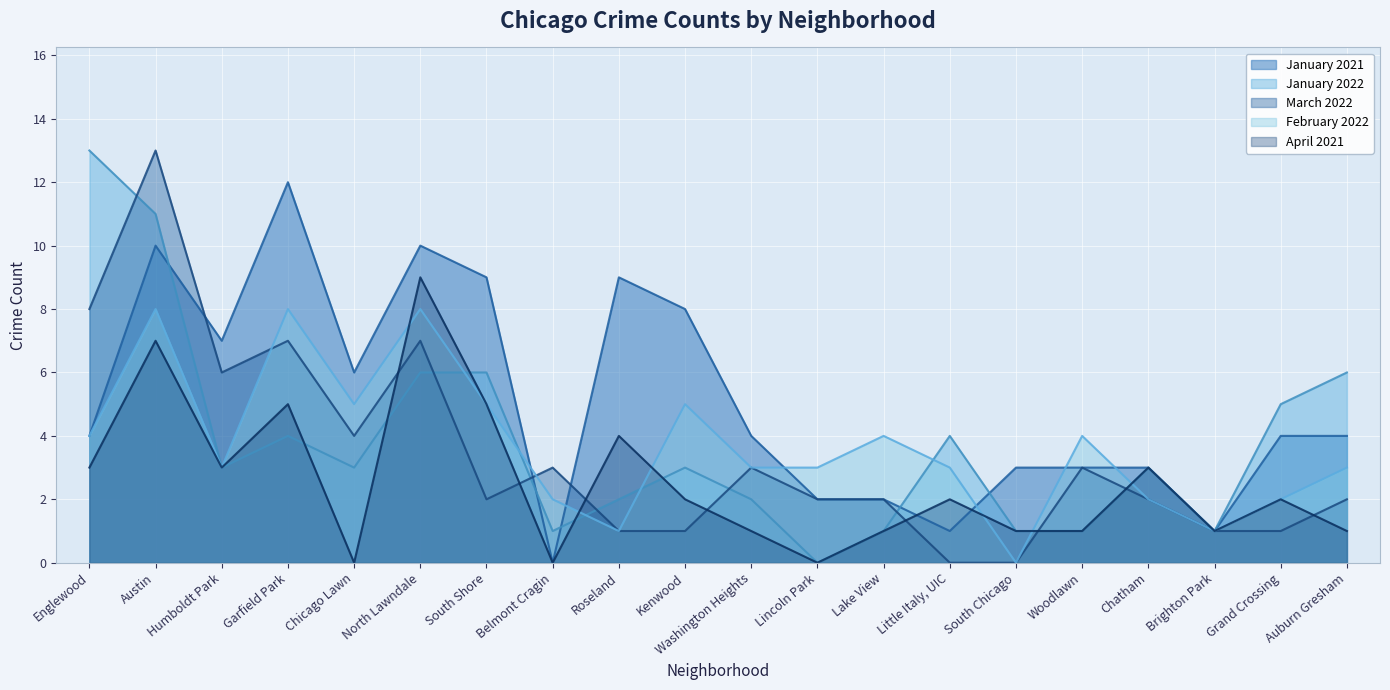

The value of January 2021 at Lincoln Park is 1. True or false?

False